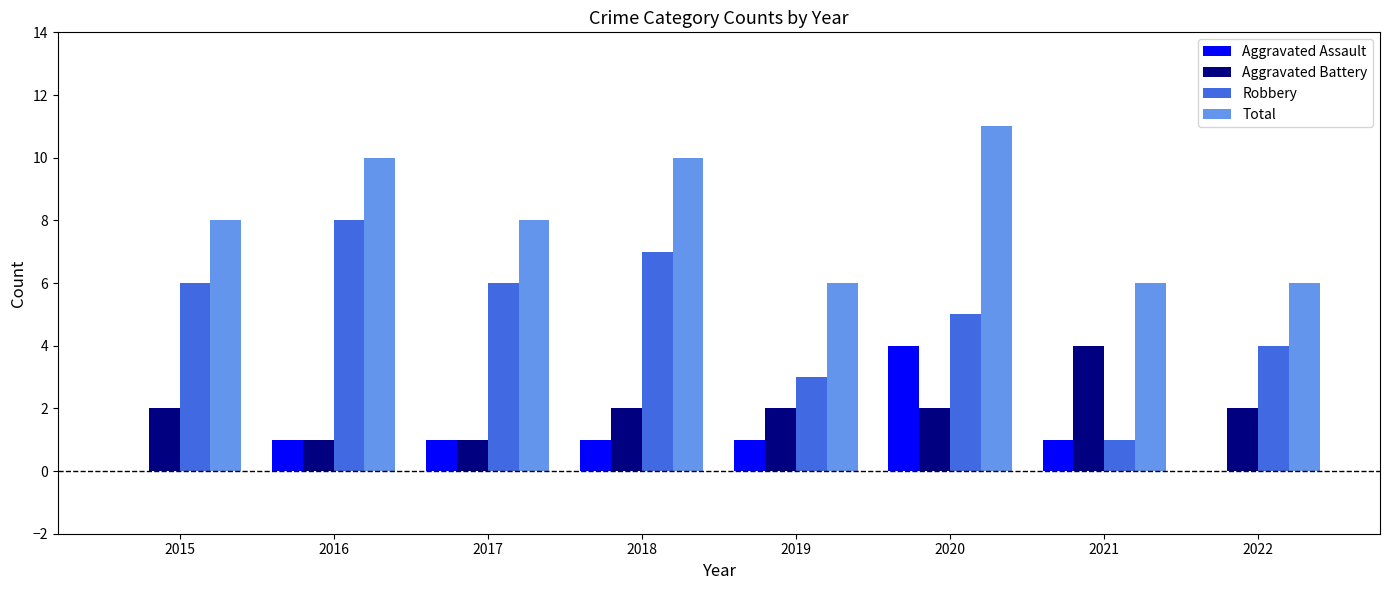

What is the approximate value of Aggravated Assault at 2018?

1